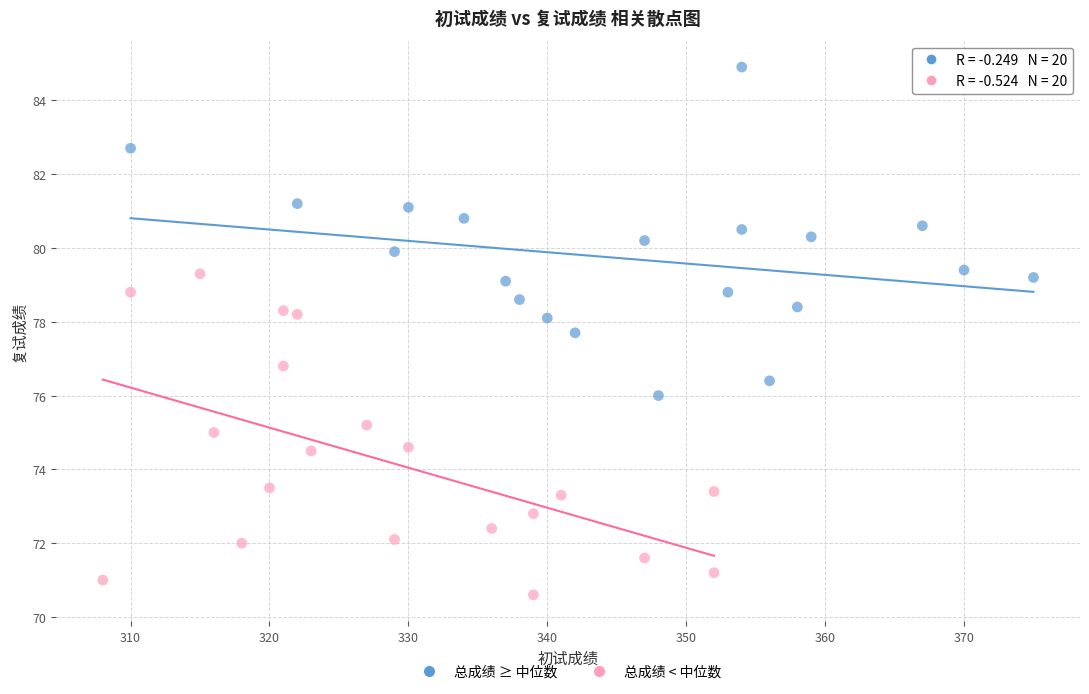

What are all the series names shown in the legend?

总成绩 ≥ 中位数, 总成绩 < 中位数